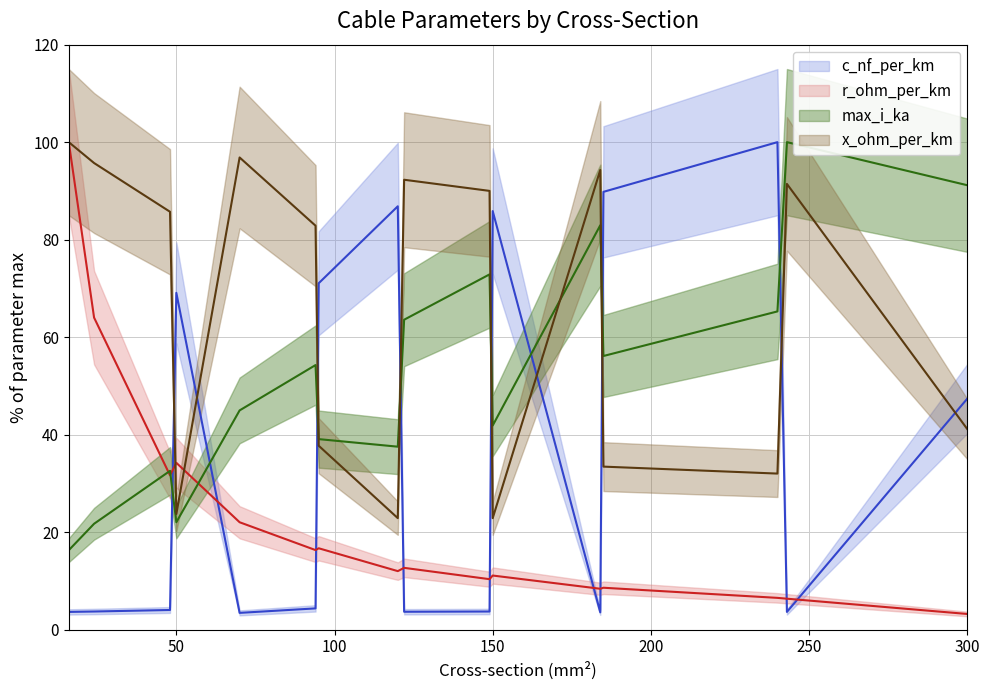

What is the difference between the x_ohm_per_km values at 70 and 94?

14.0